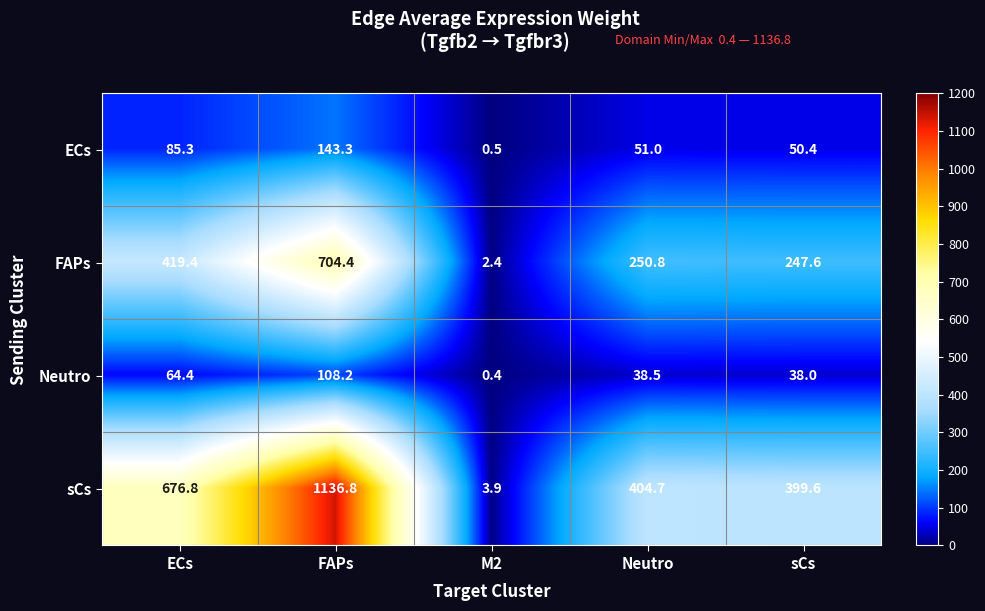

At Neutro, list the series in order from largest to smallest.

sCs, FAPs, ECs, Neutro